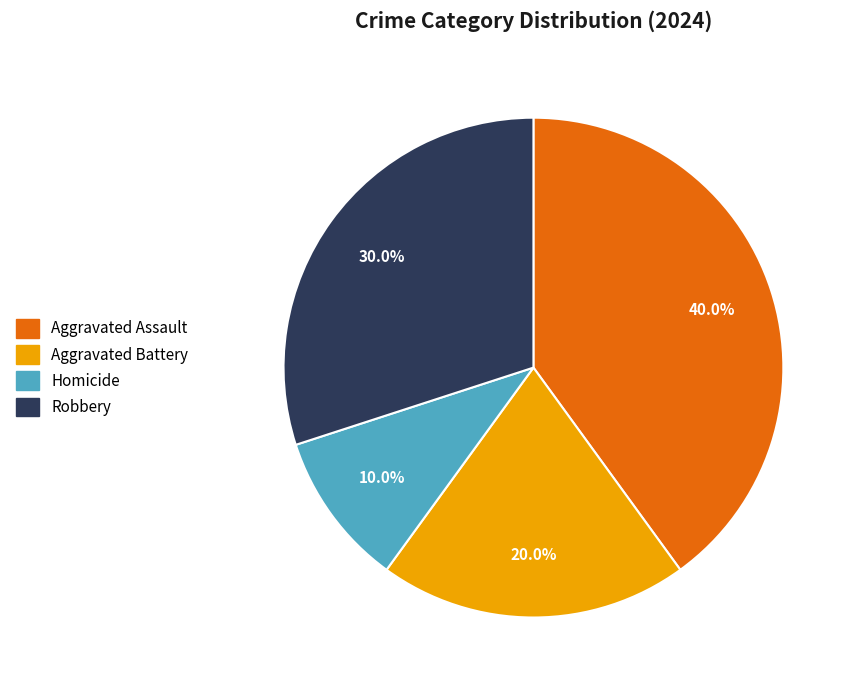

How many slices are in this pie chart?

4